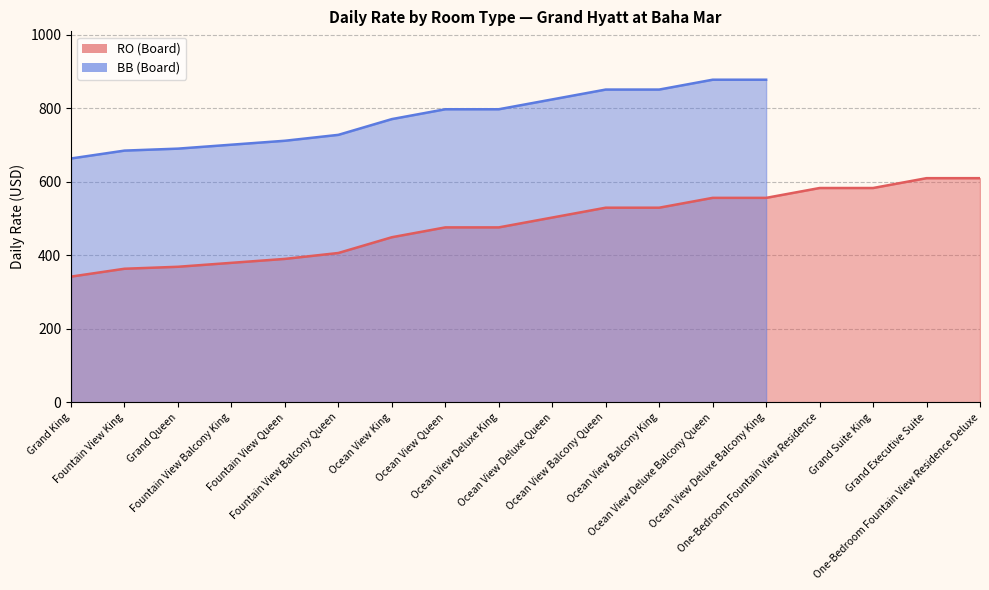

How many values are below 502?

9